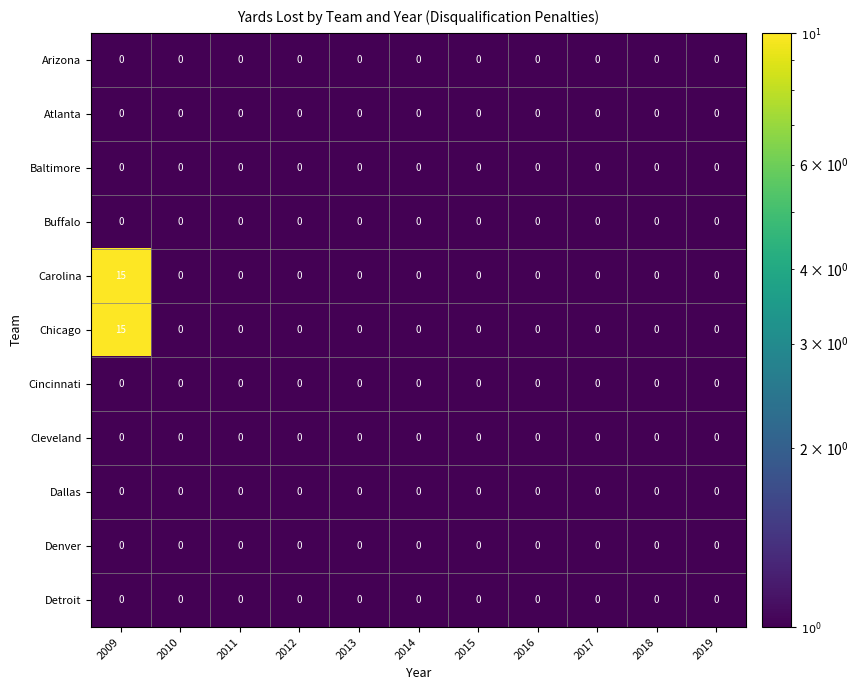

The value of Arizona at 2014 is 0. True or false?

True